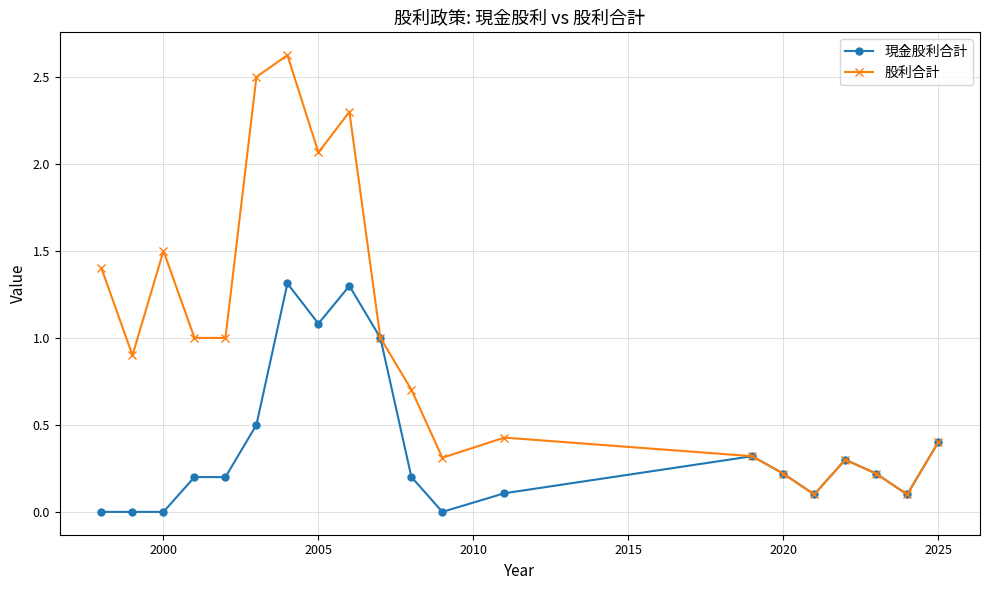

List the series in order of their overall mean, highest first.

股利合計, 現金股利合計